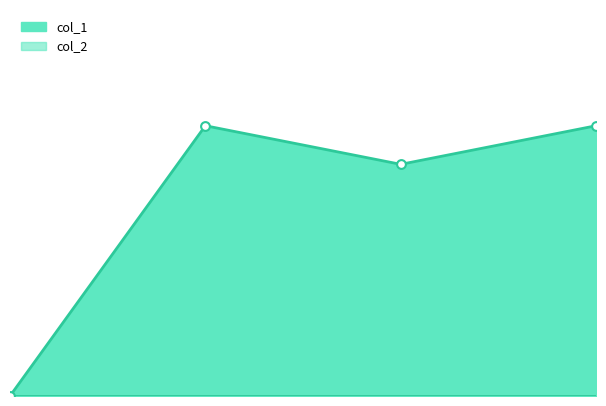

Which has a higher value, 2.0 or 0.0?

2.0